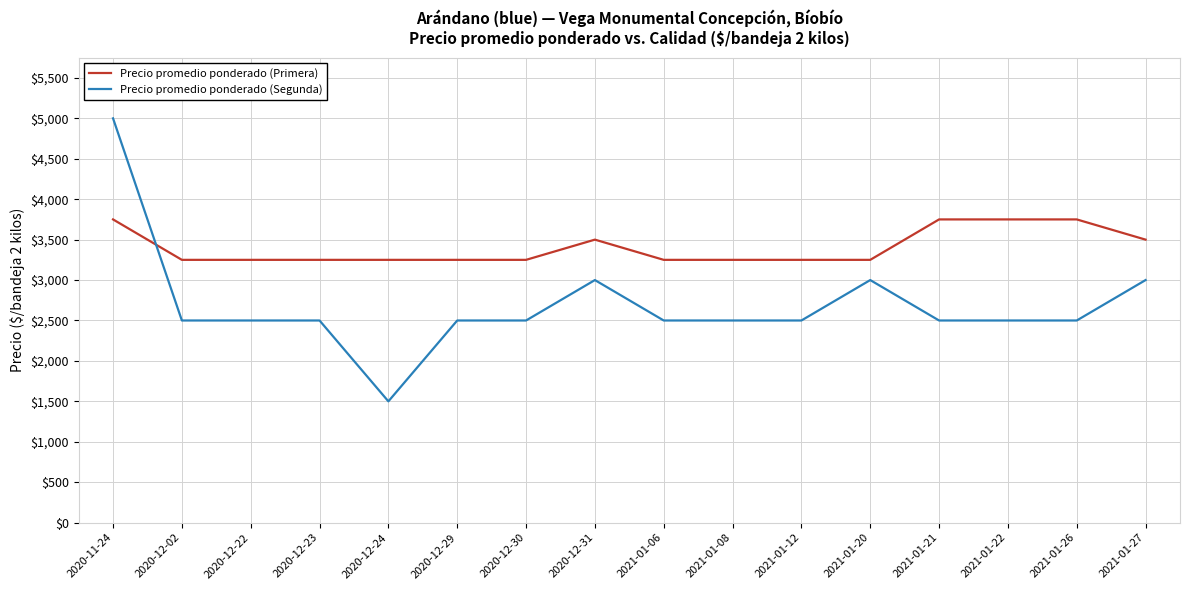

What is the lowest value of the Precio promedio ponderado (Primera) series?

3250